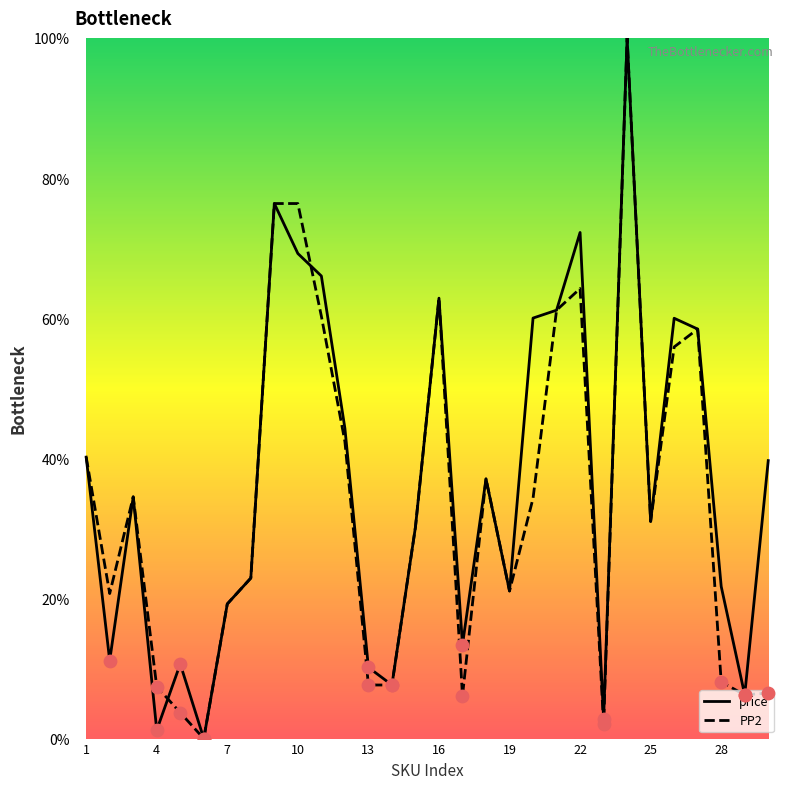

What is the maximum value for PP2?

100.0